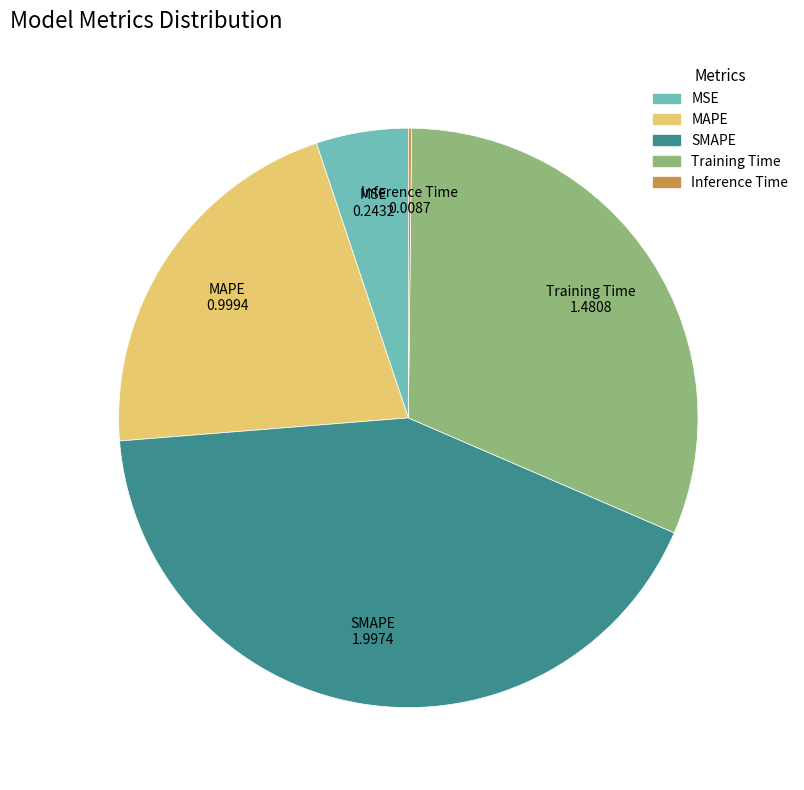

True or false: Training Time accounts for 44% of the total.

False